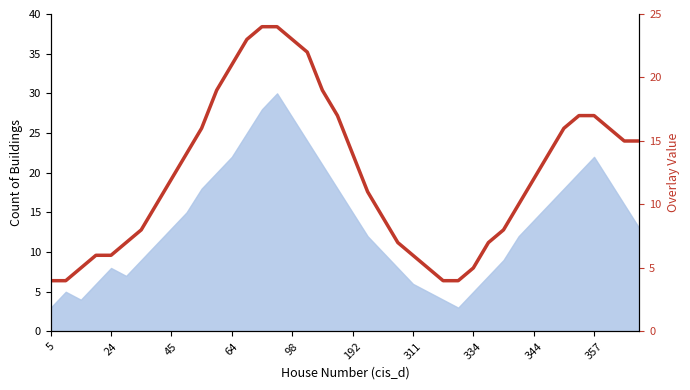

How many data points does each series have?

40